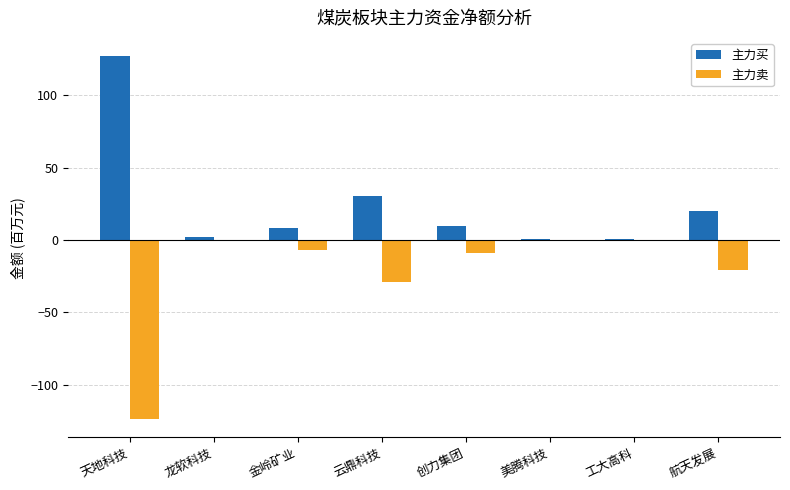

Which label corresponds to the largest value in the chart?

天地科技